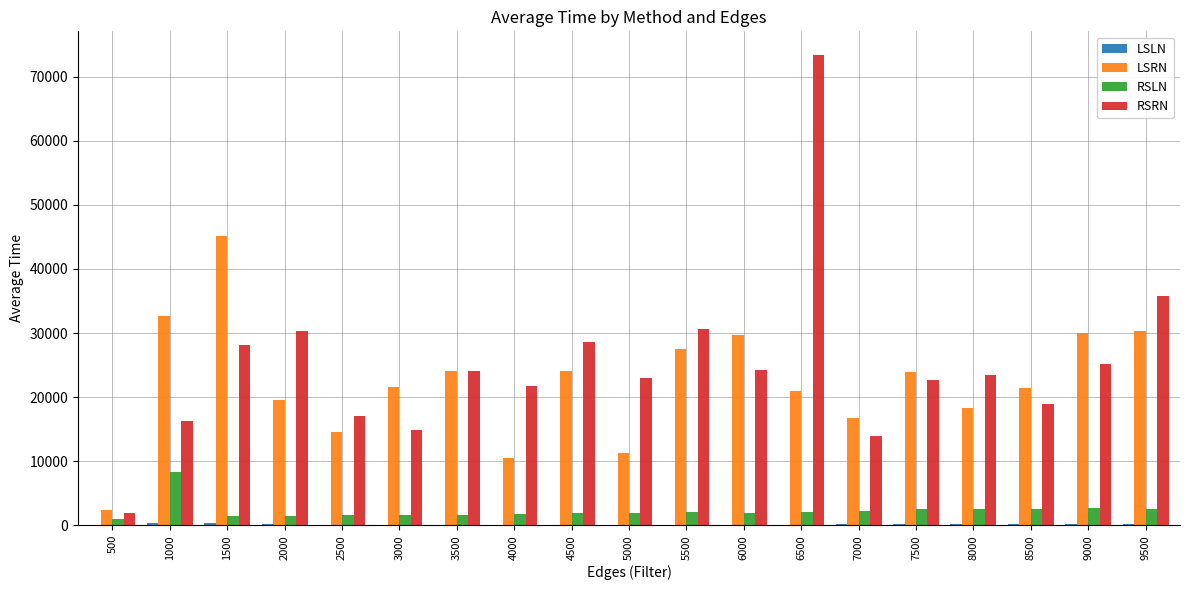

Which series changed the most between 1500 and 9000?

LSRN